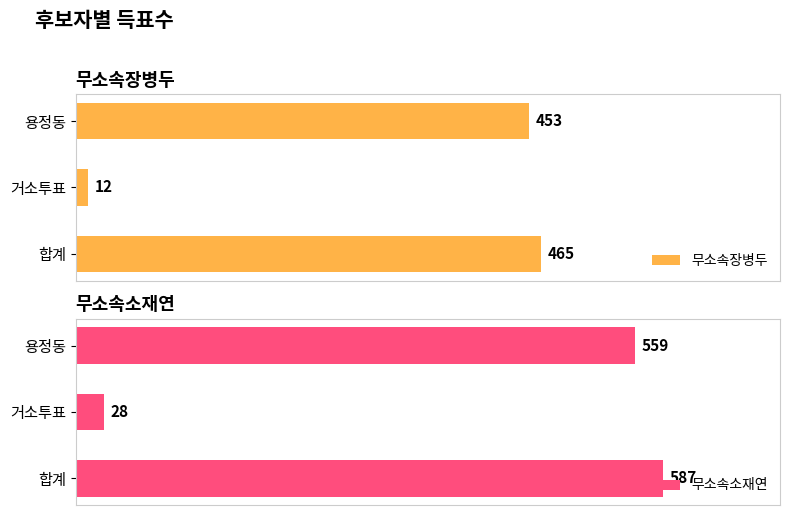

Where is 무소속소재연 nearest to the value 307?

용정동